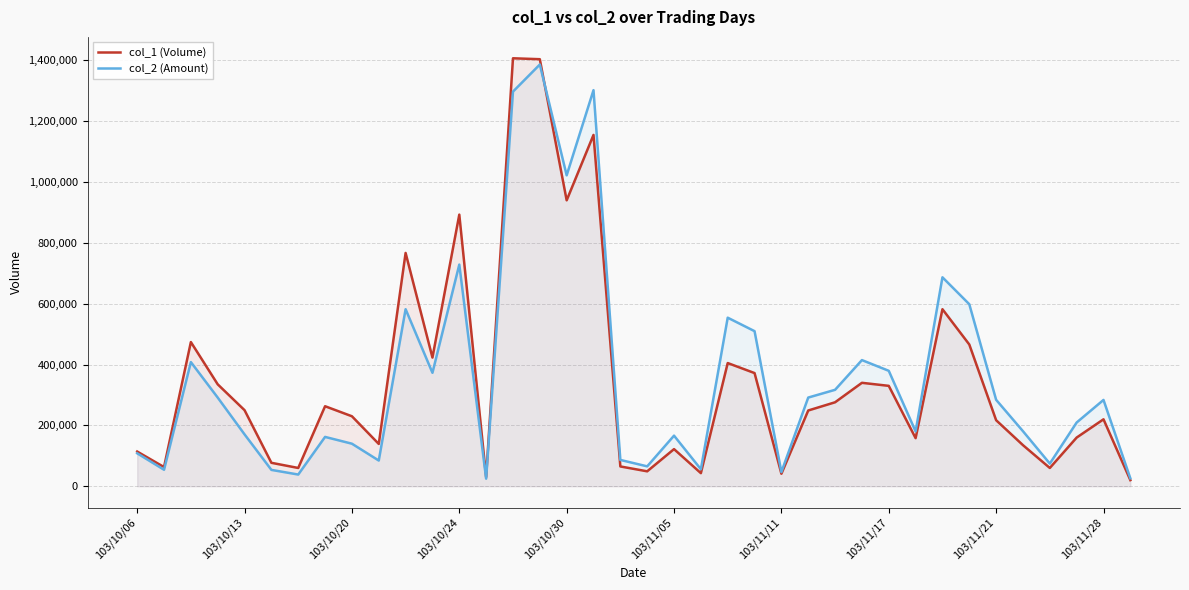

Rank the series by their average value, from highest to lowest.

col_2 (Amount), col_1 (Volume)